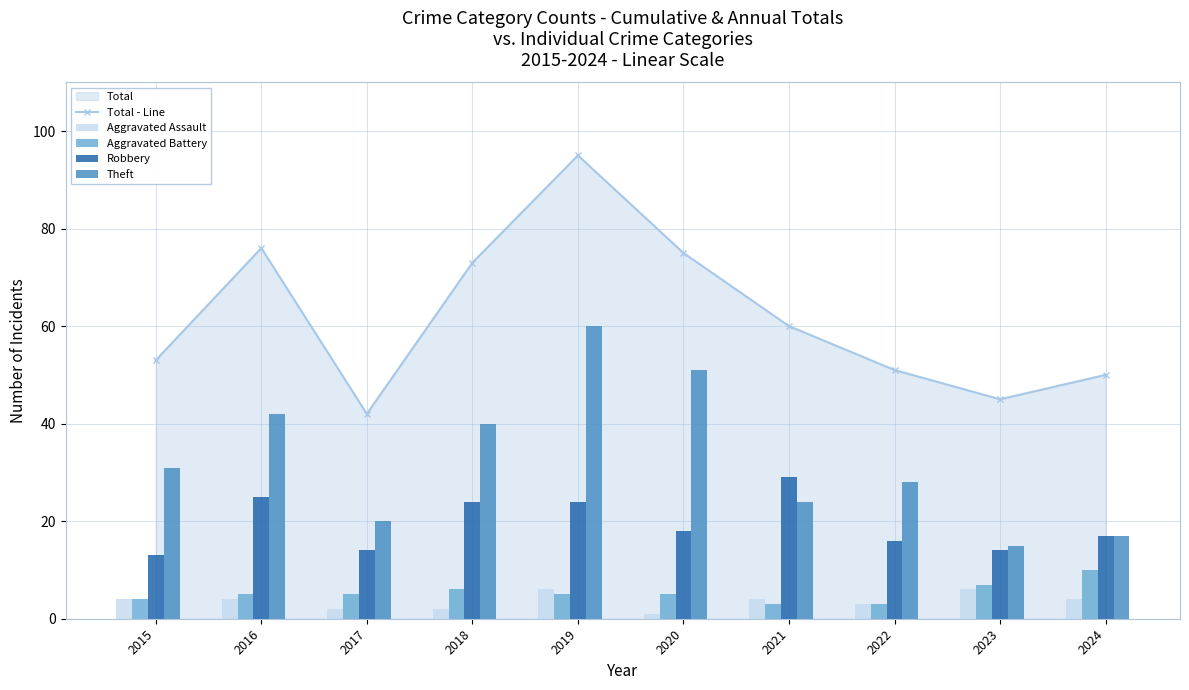

What is the difference between the highest and lowest values at 2015?

49